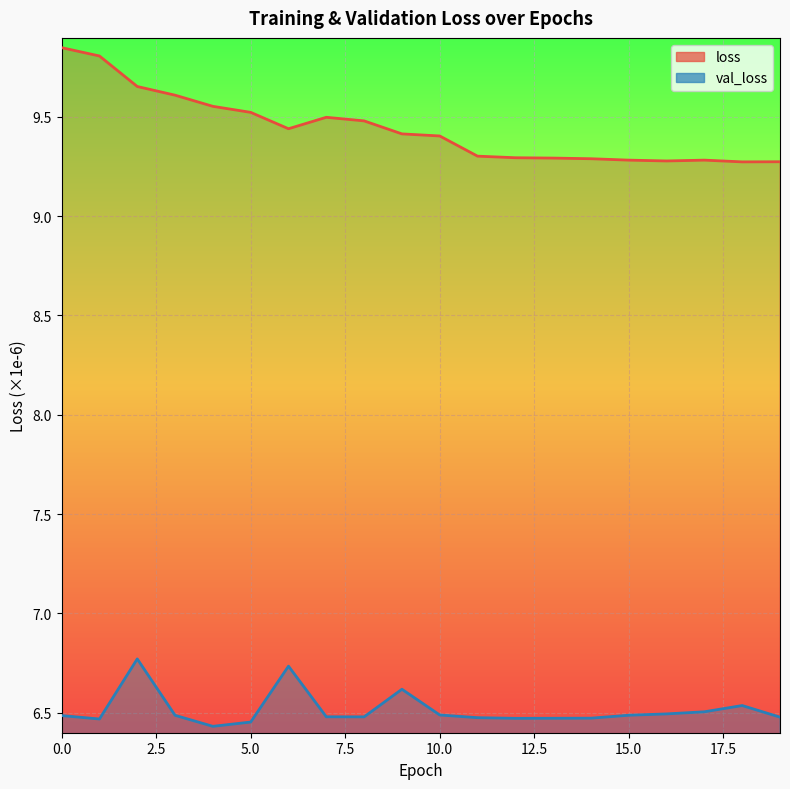

What is the sum of the val_loss values at 10 and 16?

13.0